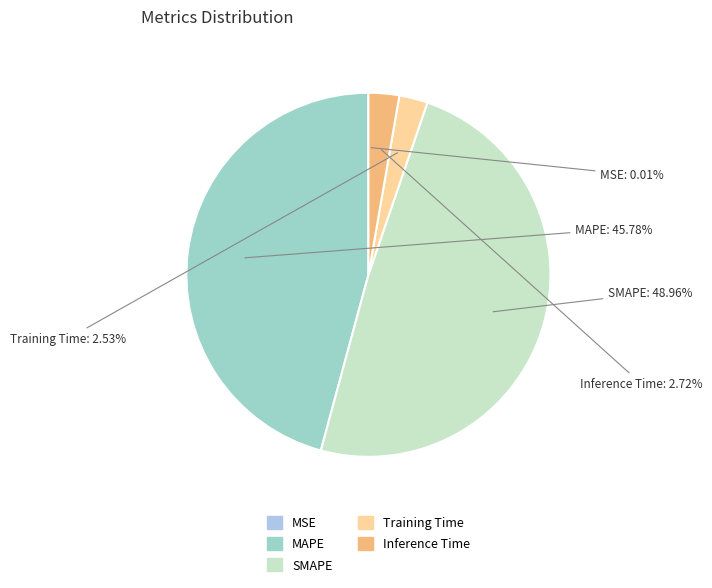

Is there a majority slice in this chart?

No